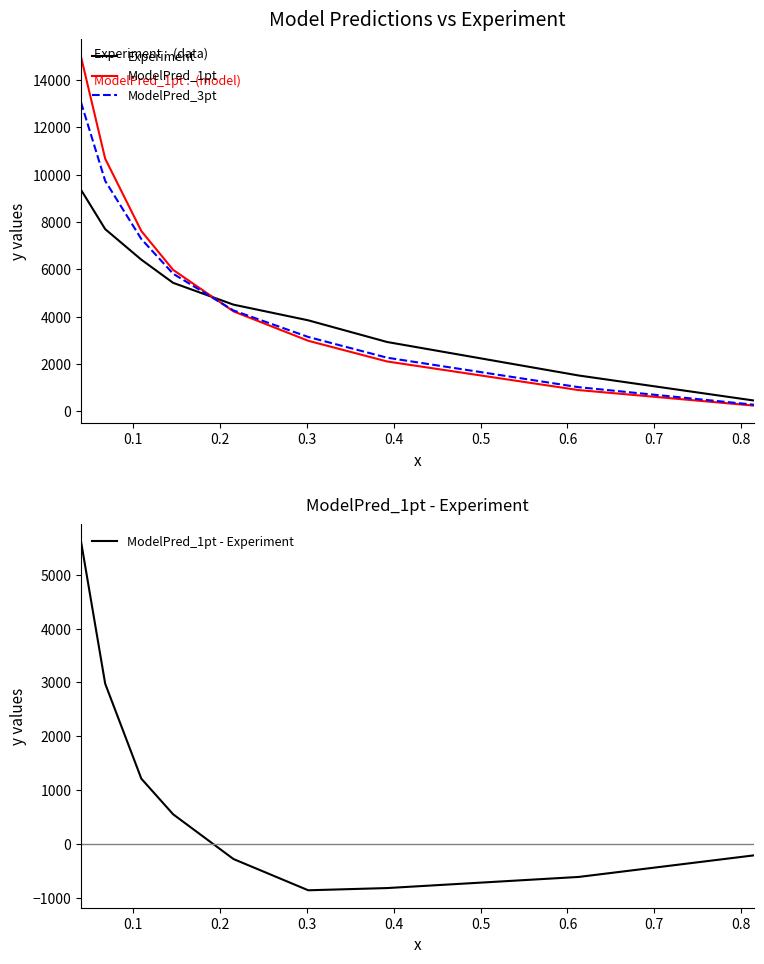

What is the highest value of the Experiment series?

9363.9